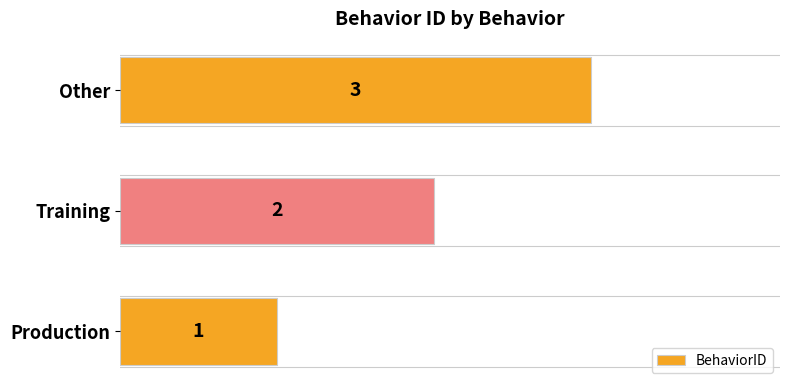

Which has a higher value, Production or Other?

Other